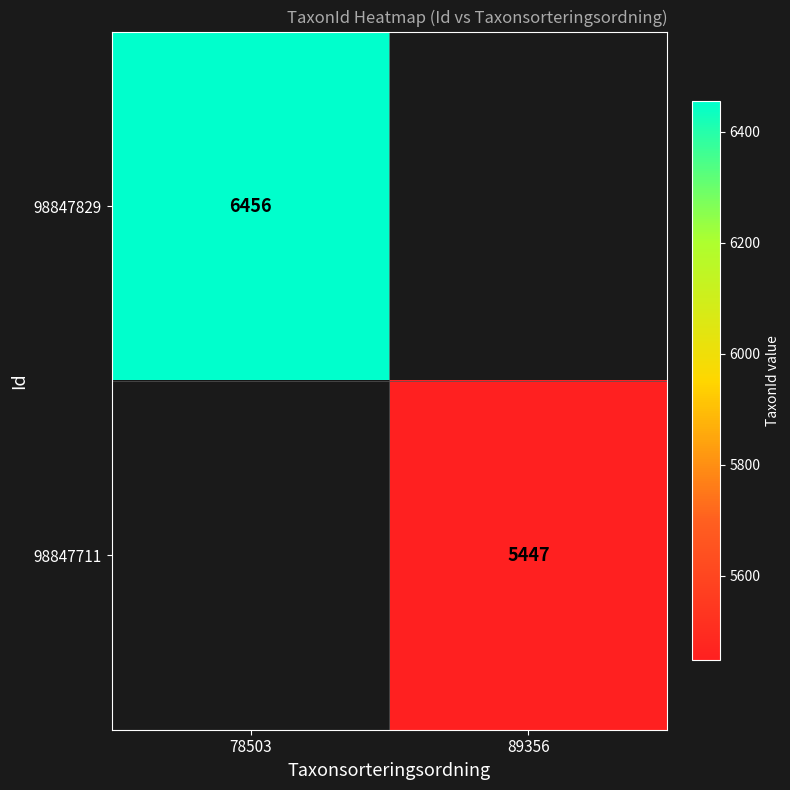

Is it true that 98847829 equals 2932.4 at 78503?

False